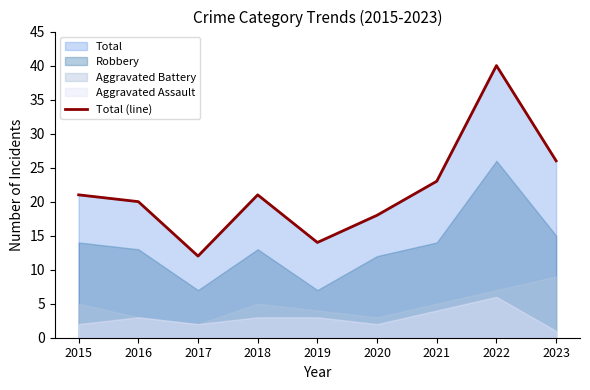

Reading left to right, list all the values displayed in this chart.

21	20	12	21	14	18	23	40	26